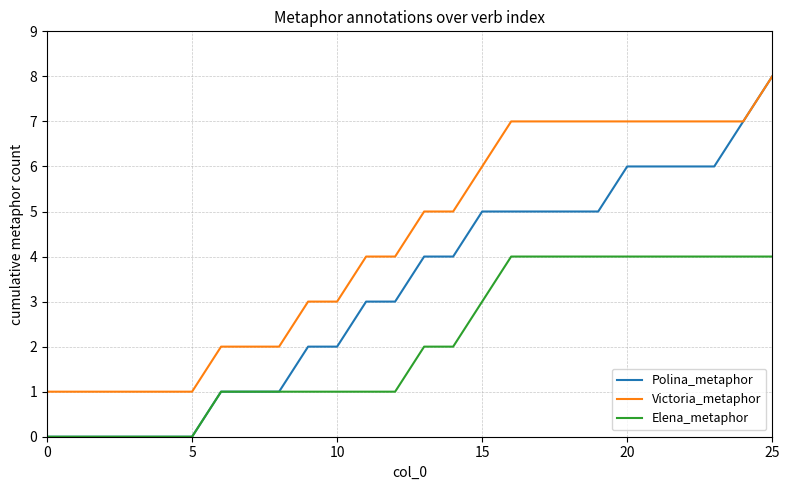

What is the highest value of the Elena_metaphor series?

4